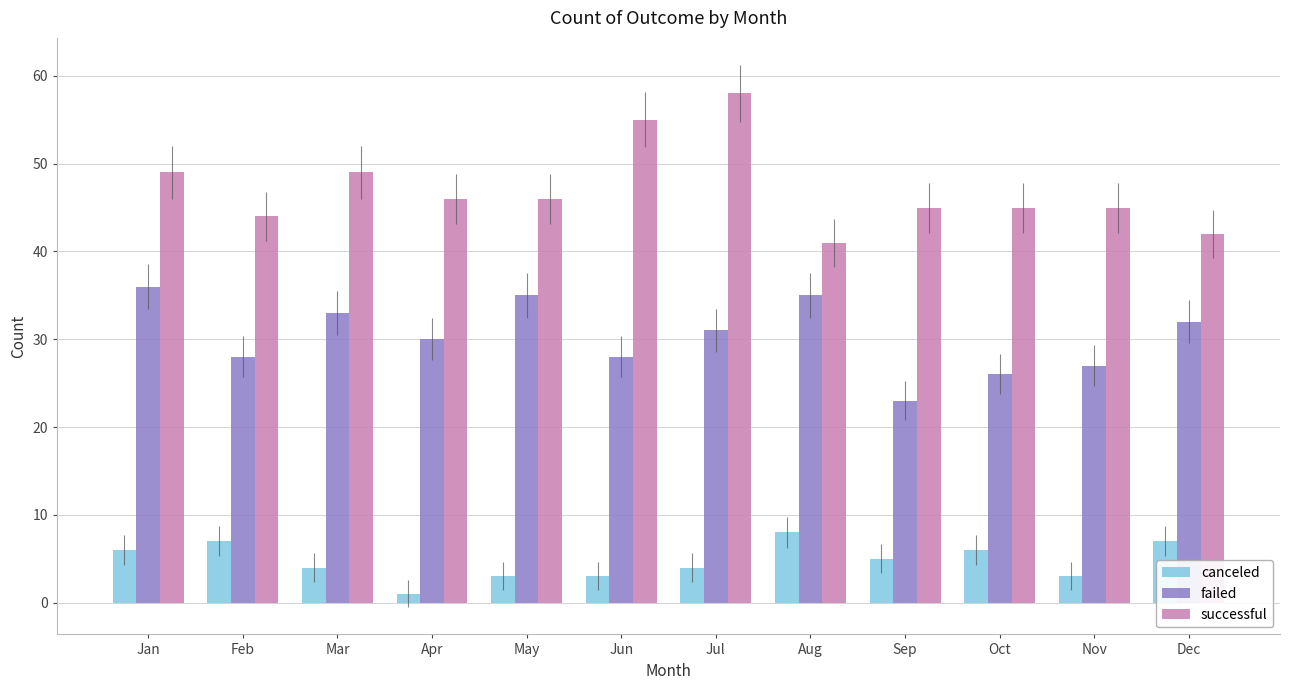

Does the chart contain stacked bars?

No